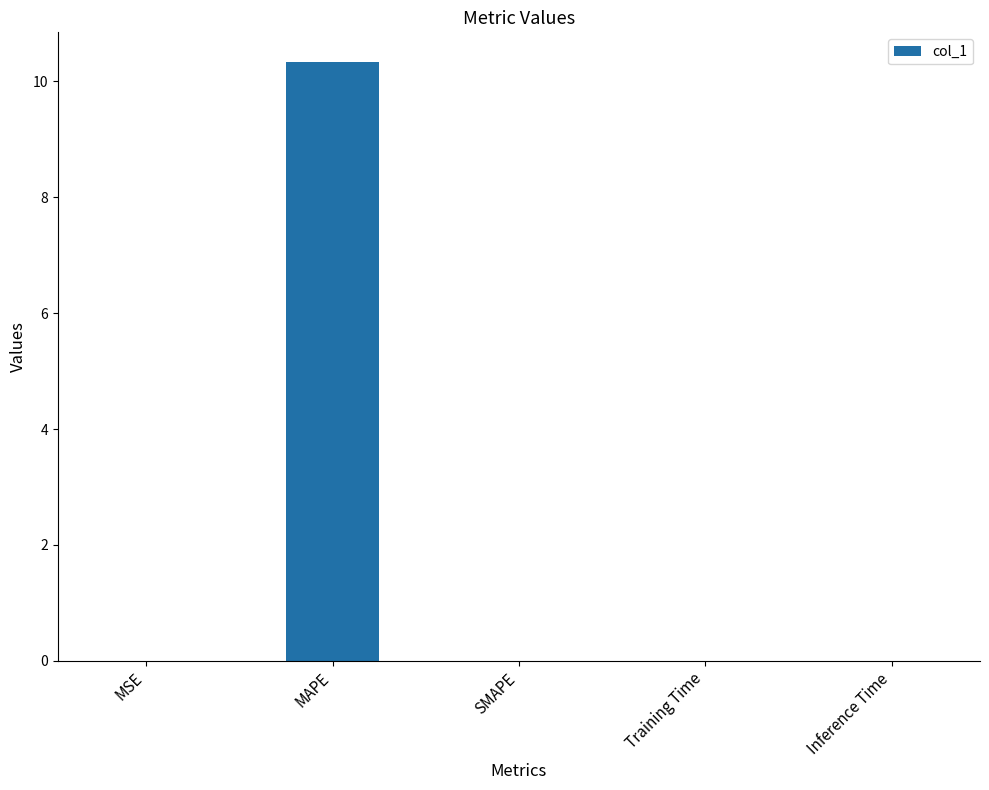

What is the sum of all values?

10.3